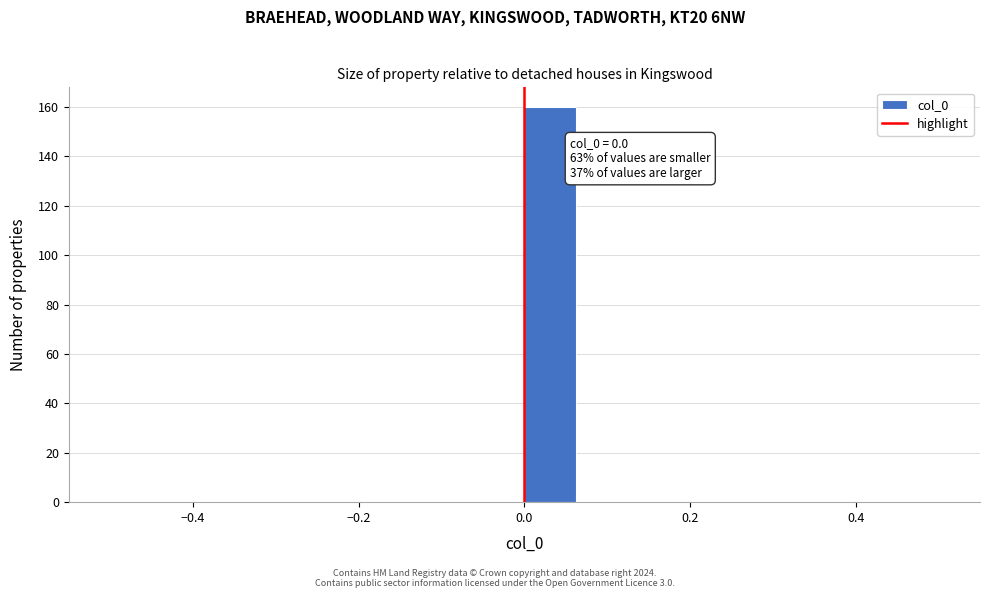

Around what value on the x-axis is the tallest bar? Give the approximate position of its centre, as read against the axis.

0.04